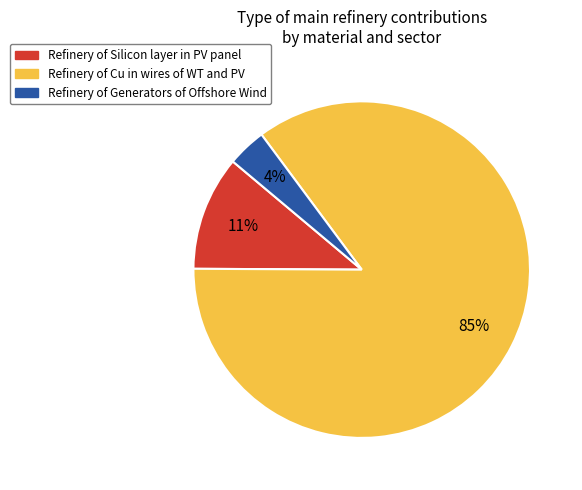

Is it true that Refinery of Generators of Offshore Wind is 4% of the pie?

True